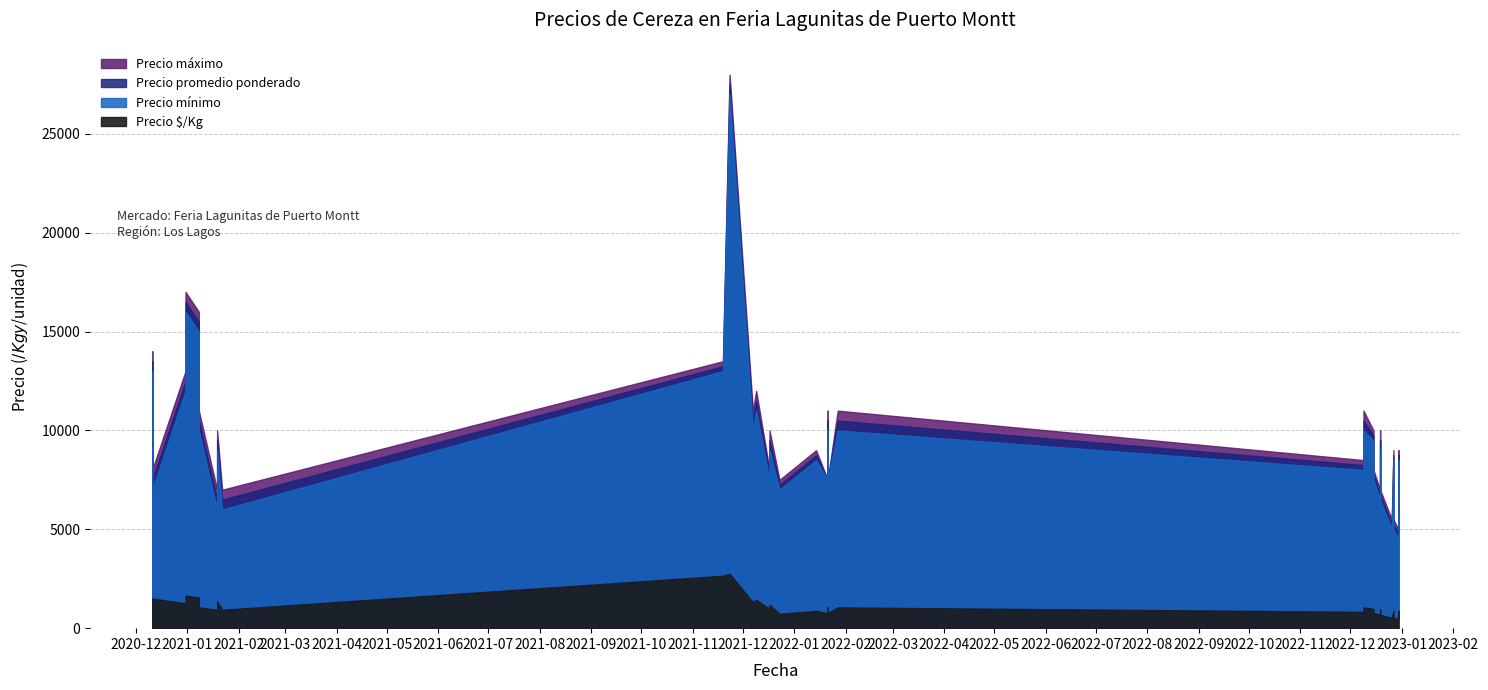

Which series has the largest range (max minus min)?

Precio maximo